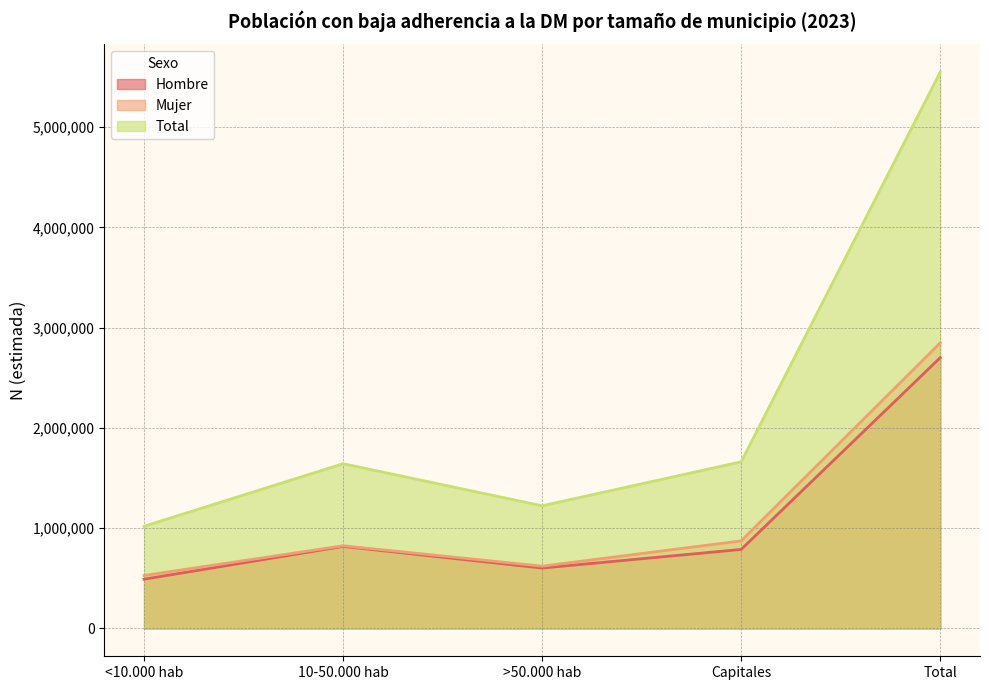

At how many categories does at least one series exceed 4718570?

1